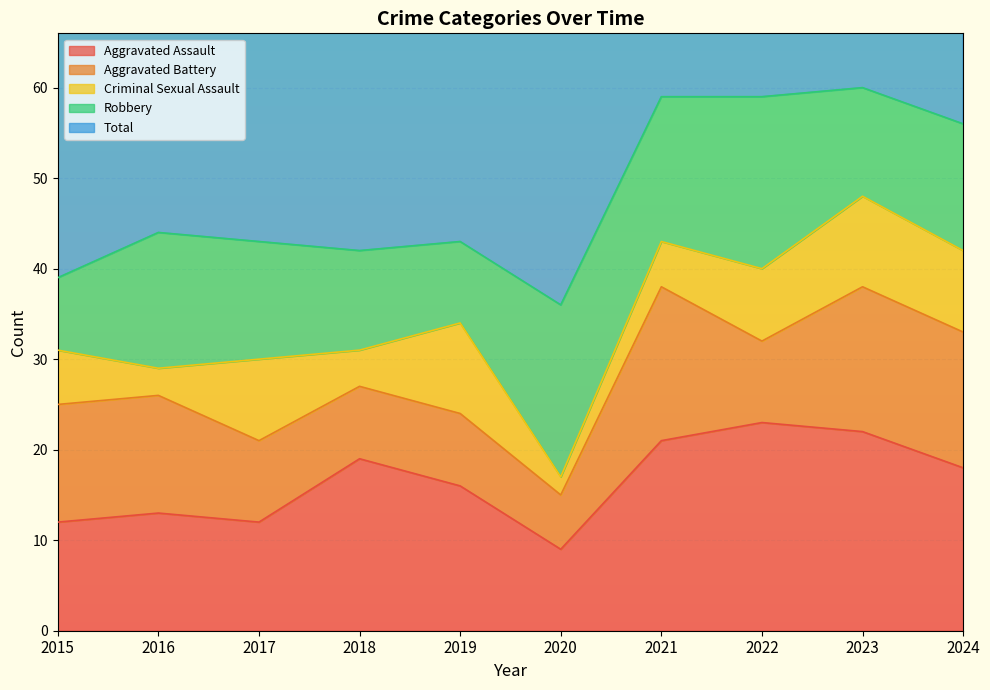

What is the difference between the maximum and minimum values in the Aggravated Assault series?

14